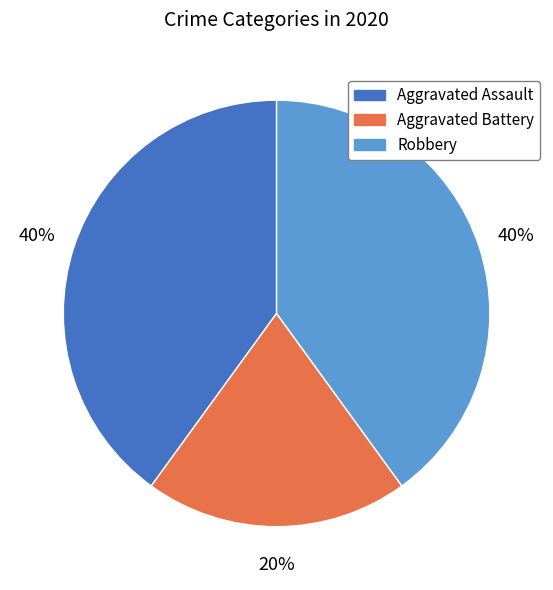

What is the smallest slice in the pie chart?

Aggravated Battery